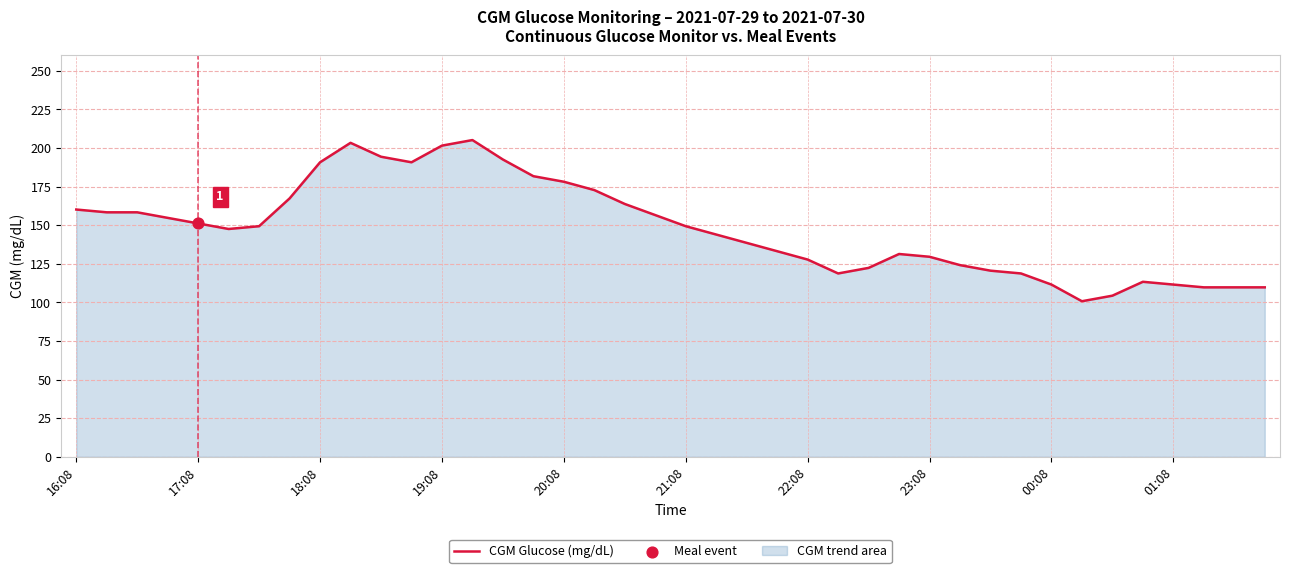

What is the difference between the maximum and minimum values?

104.4